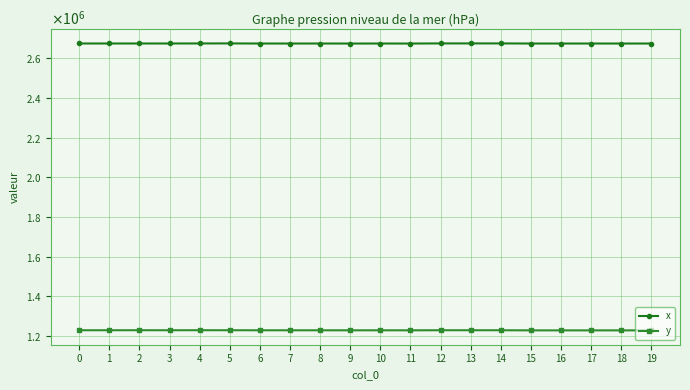

Rank the series at 11 from highest to lowest value.

x, y